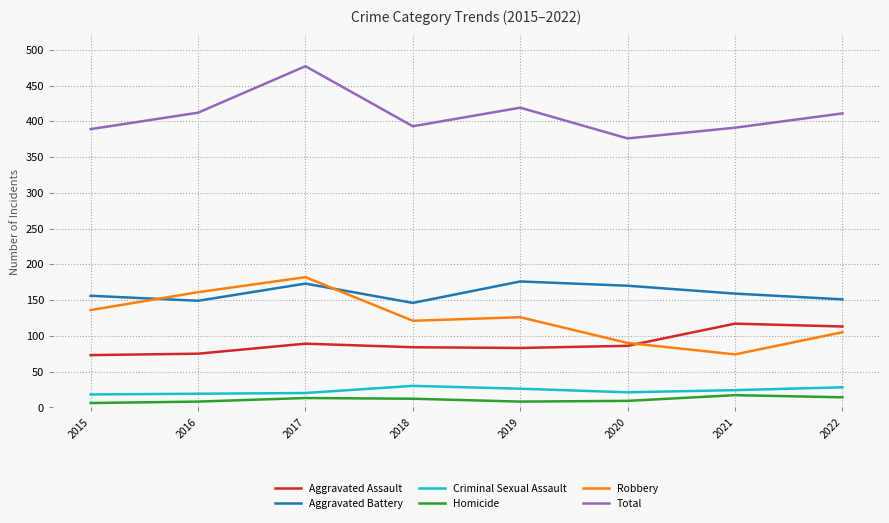

Is it true that Aggravated Battery equals 149 at 2016?

True